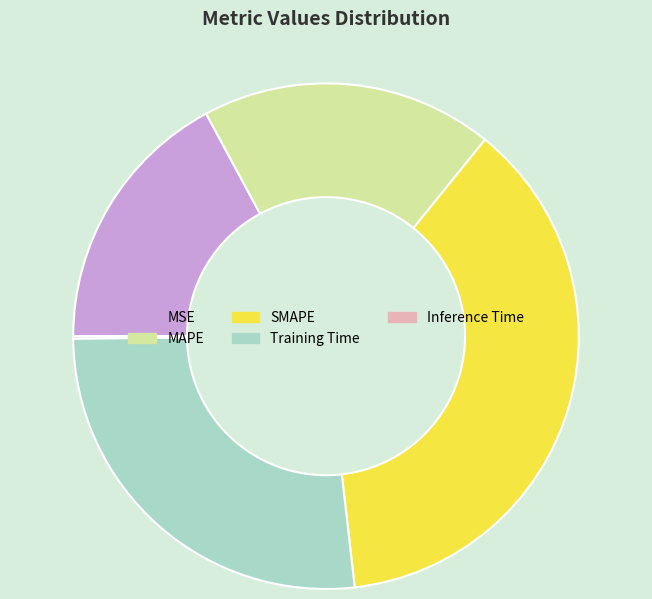

Approximately how many times larger is the value at Training Time compared to SMAPE?

0.7